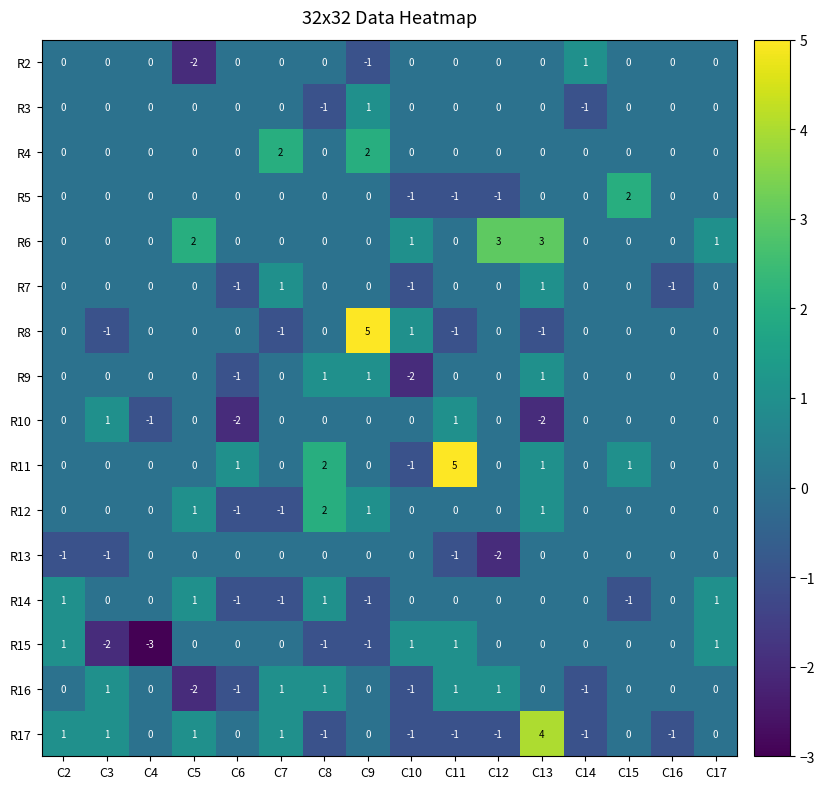

What is the spread (max minus min) of values at C13?

6